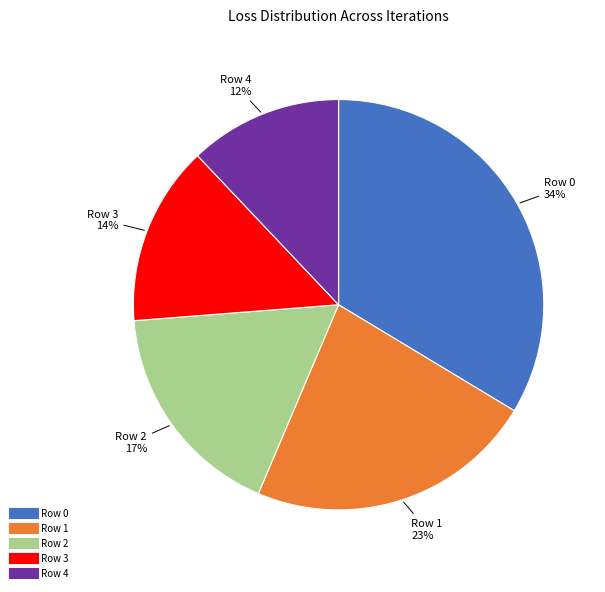

Is the sum of Row 0 and Row 1 greater than half?

Yes